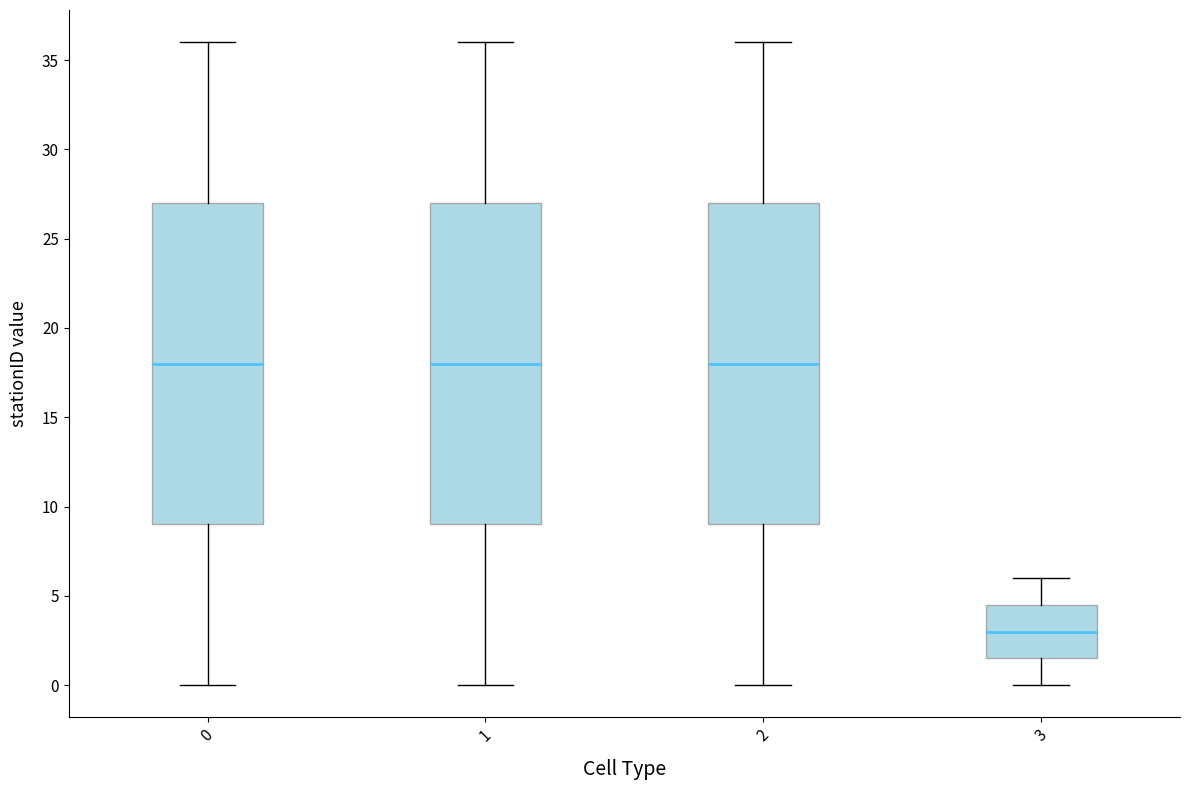

Reading left to right, read every box against the y-axis: the position of its median line, the range the box covers, and the ends of its whiskers. The values are not printed on the chart, so give them approximately, as read against the axis.

0: median 18.0, box 9.0 to 27.0, whiskers 0.0 to 36.0
1: median 18.0, box 9.0 to 27.0, whiskers 0.0 to 36.0
2: median 18.0, box 9.0 to 27.0, whiskers 0.0 to 36.0
3: median 3.0, box 1.5 to 4.5, whiskers 0.0 to 6.0